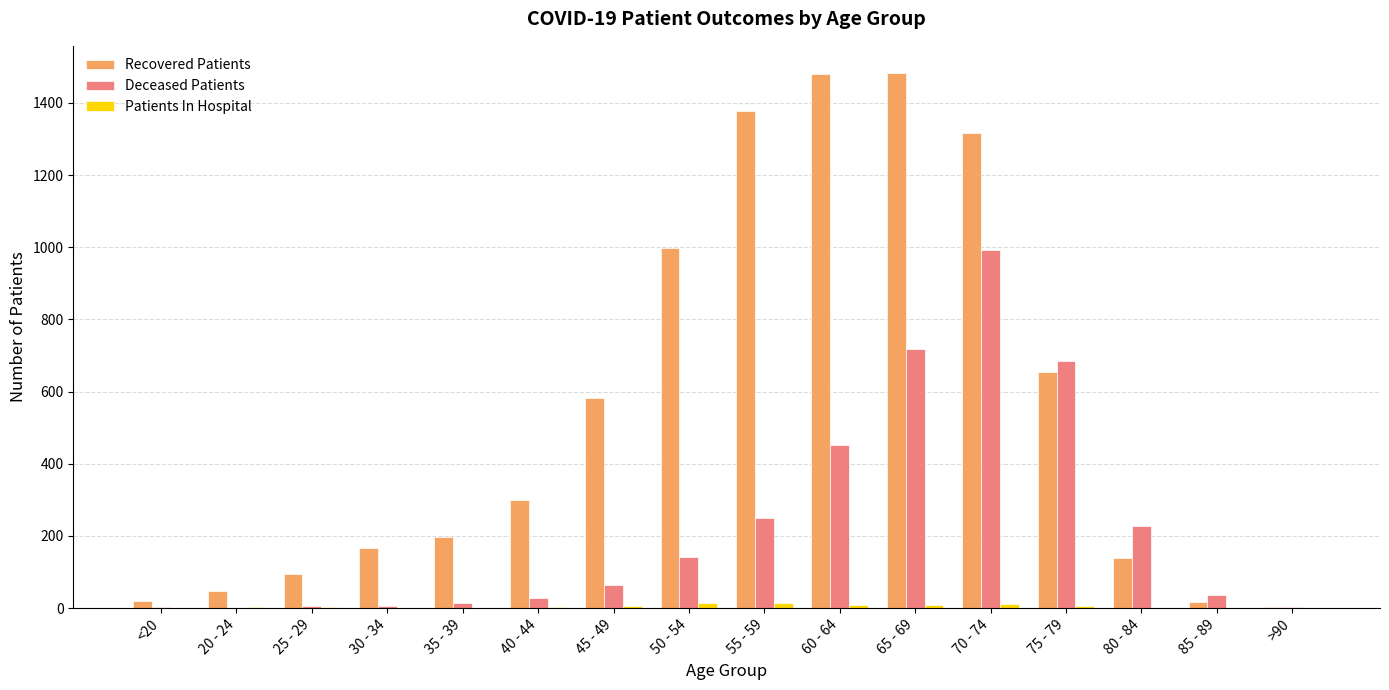

What is the difference between the Deceased Patients values at 20 - 24 and 80 - 84?

228